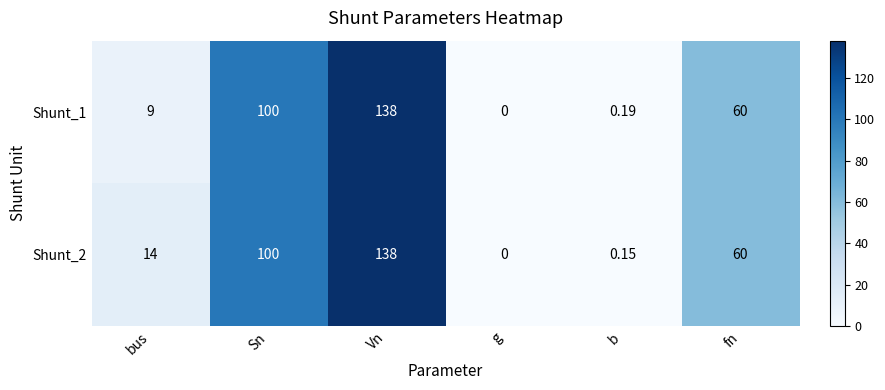

How many values in the Shunt_2 series are below 60?

3